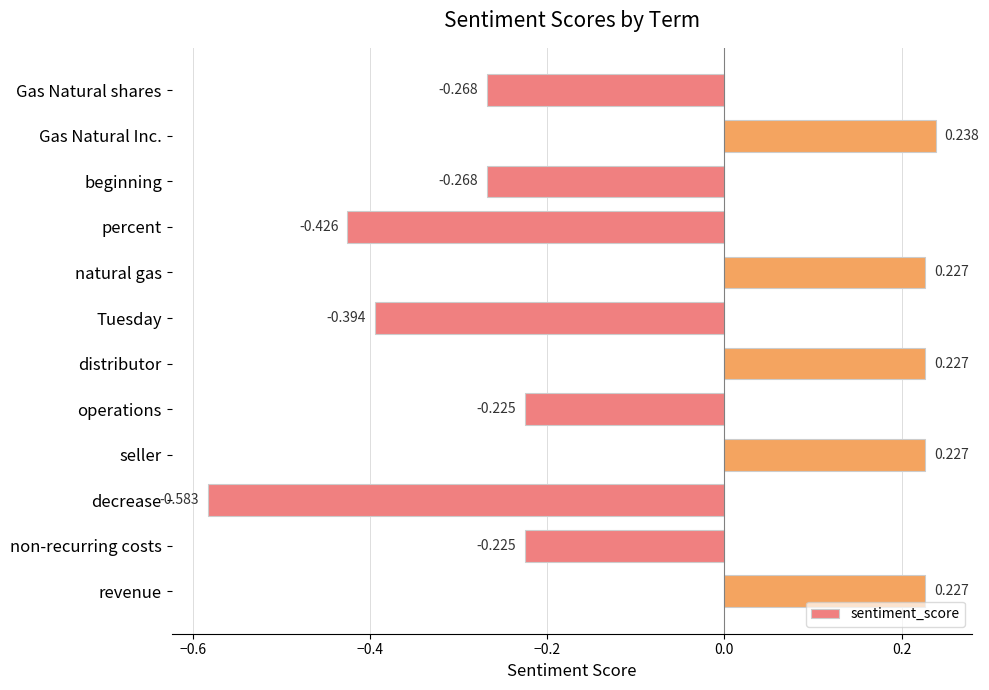

What is the label of the 11th bar from the top?

non-recurring costs